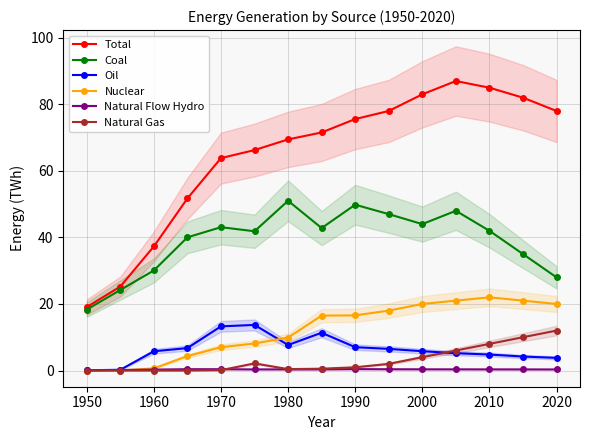

The Oil series shows 5.8 at 2000. True or false?

True